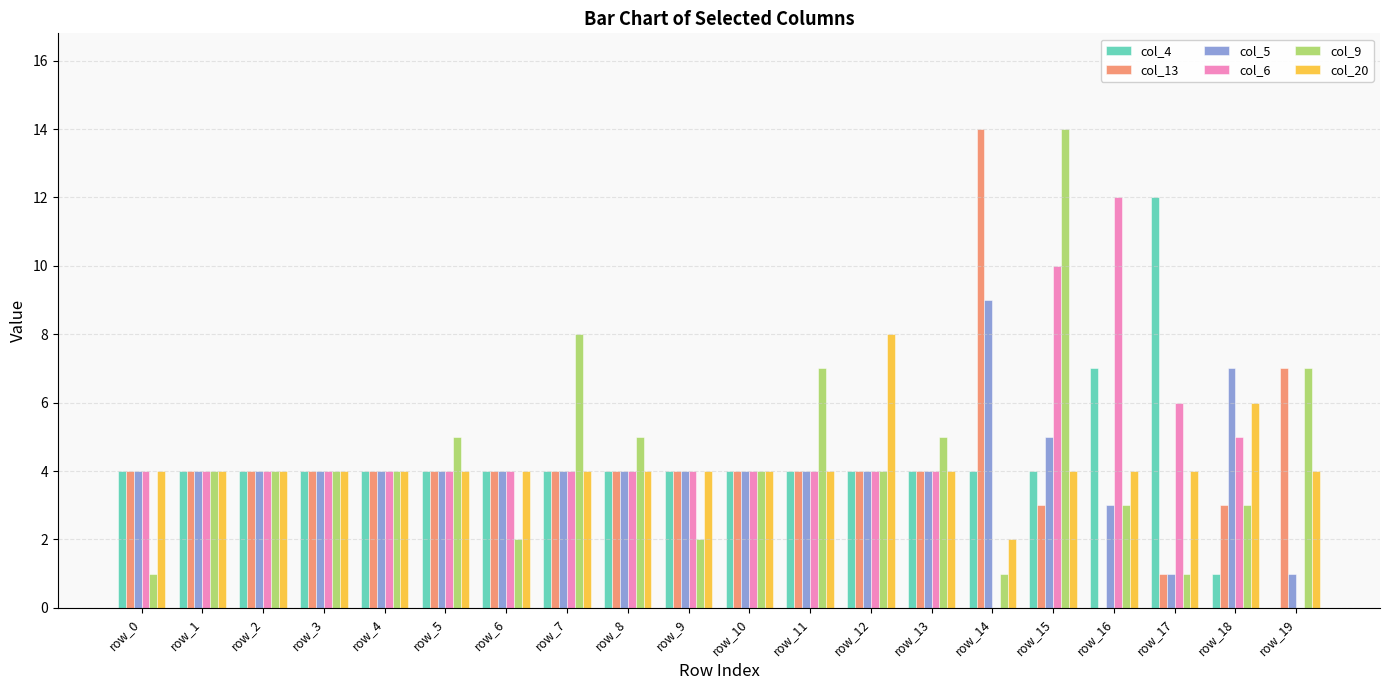

What are all the series names shown in the legend?

col_4, col_13, col_5, col_6, col_9, col_20